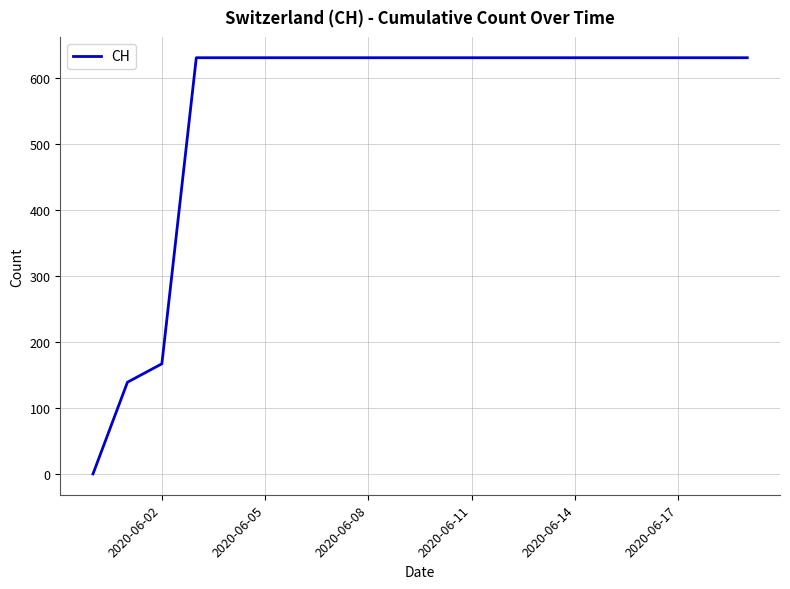

How many lines are shown in the chart?

1